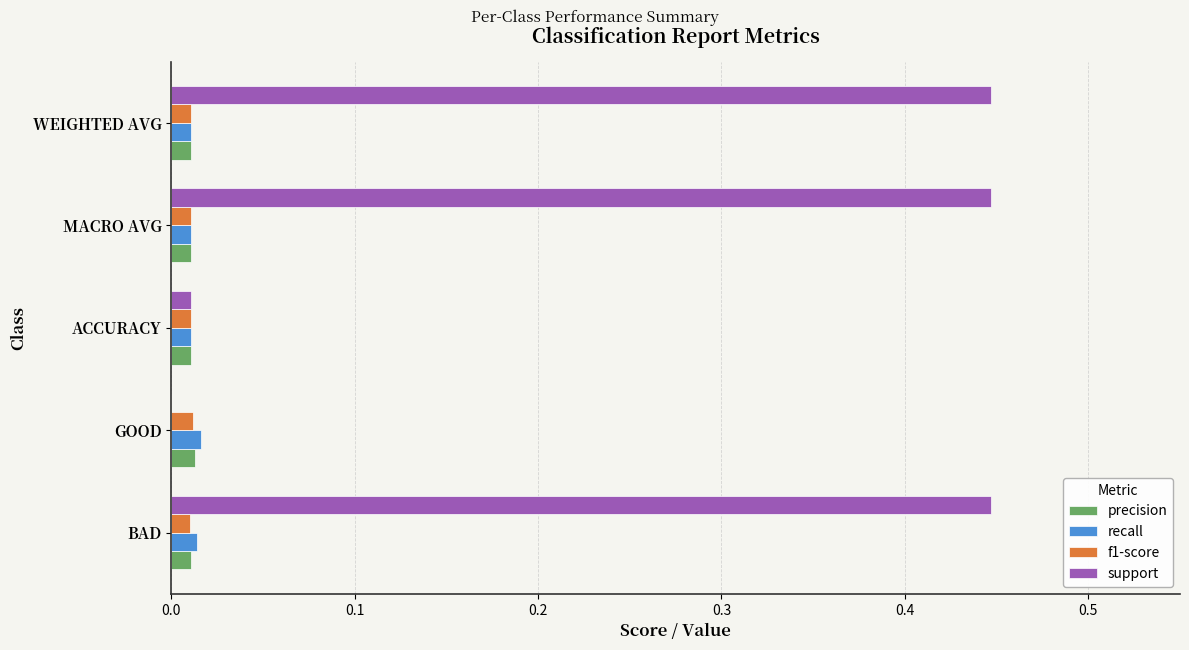

Which series has the largest total across all categories?

support